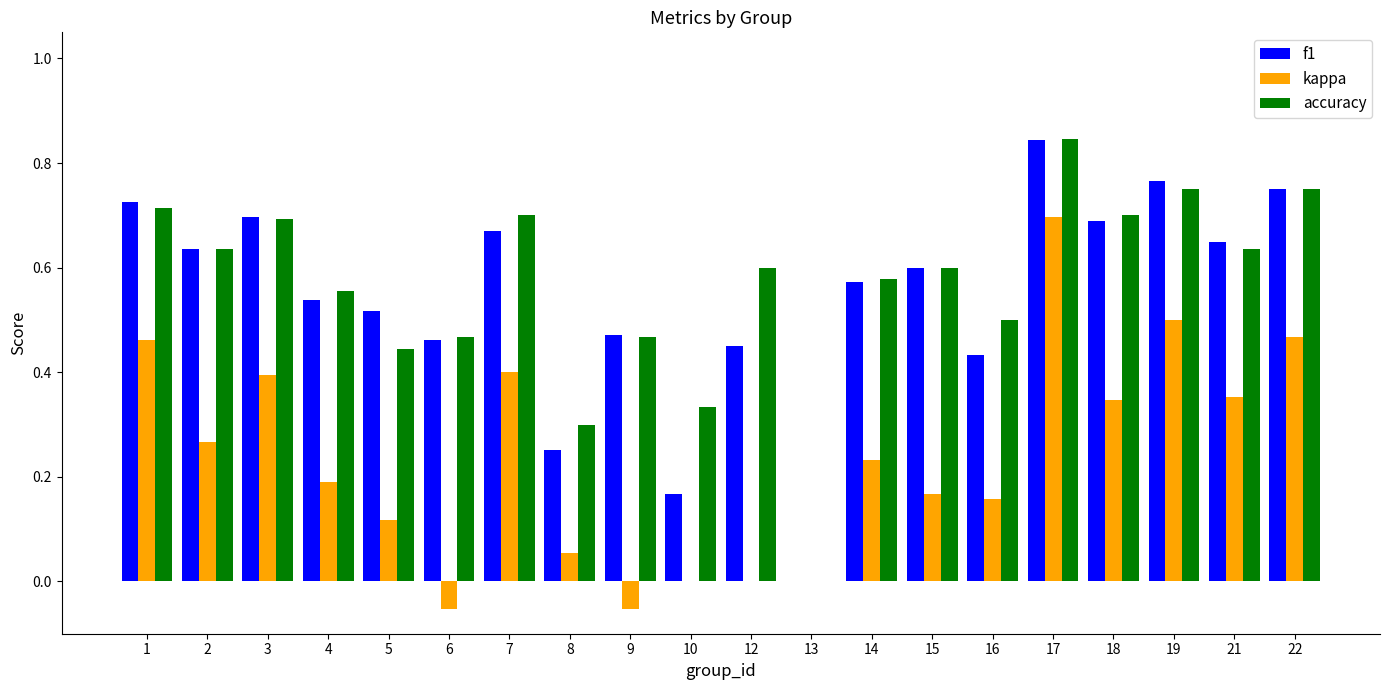

What is the sum of the f1 values at 8 and 21?

0.9